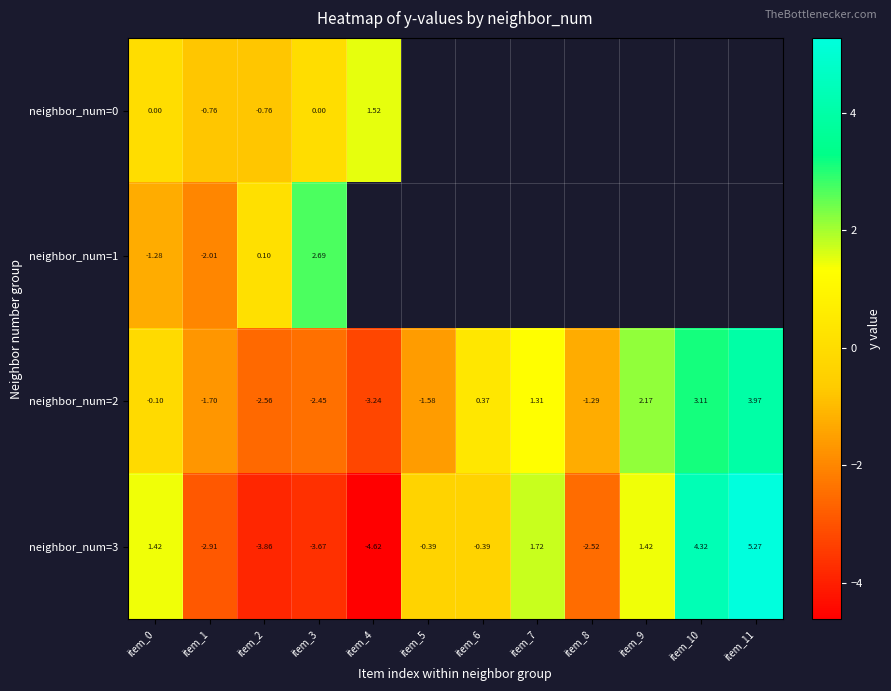

Which series has the widest spread of values?

neighbor_num=3